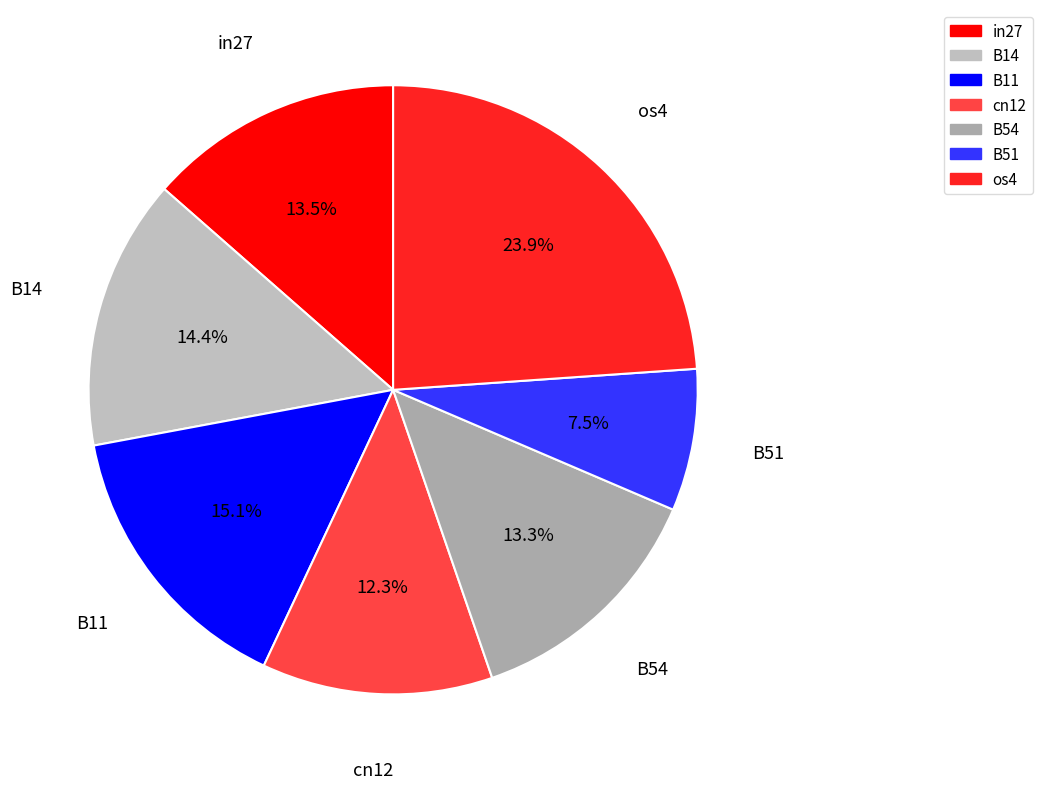

Is there any slice that represents more than half of the pie?

No